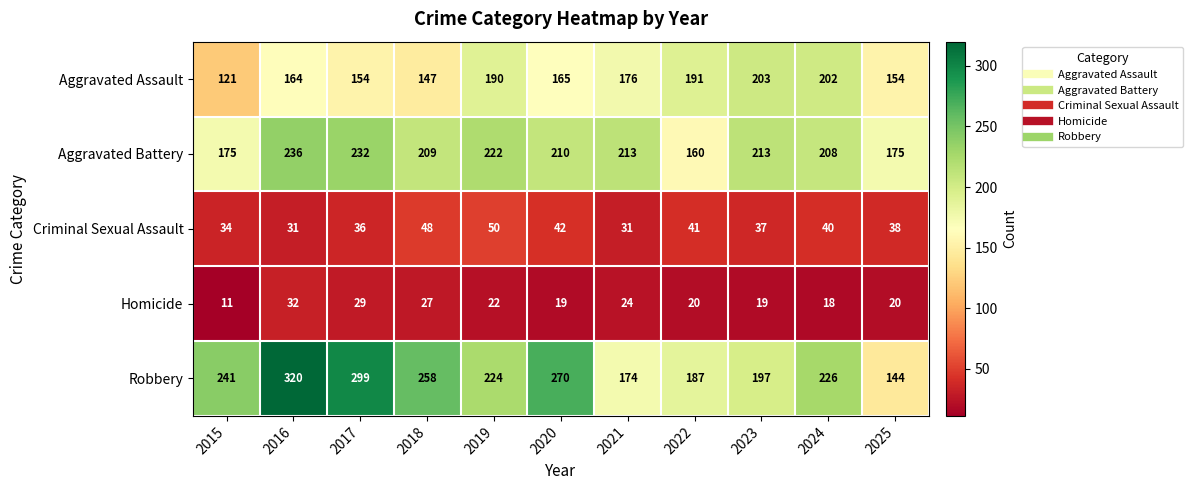

Rank the series by their maximum value, from highest to lowest.

Robbery, Aggravated Battery, Aggravated Assault, Criminal Sexual Assault, Homicide